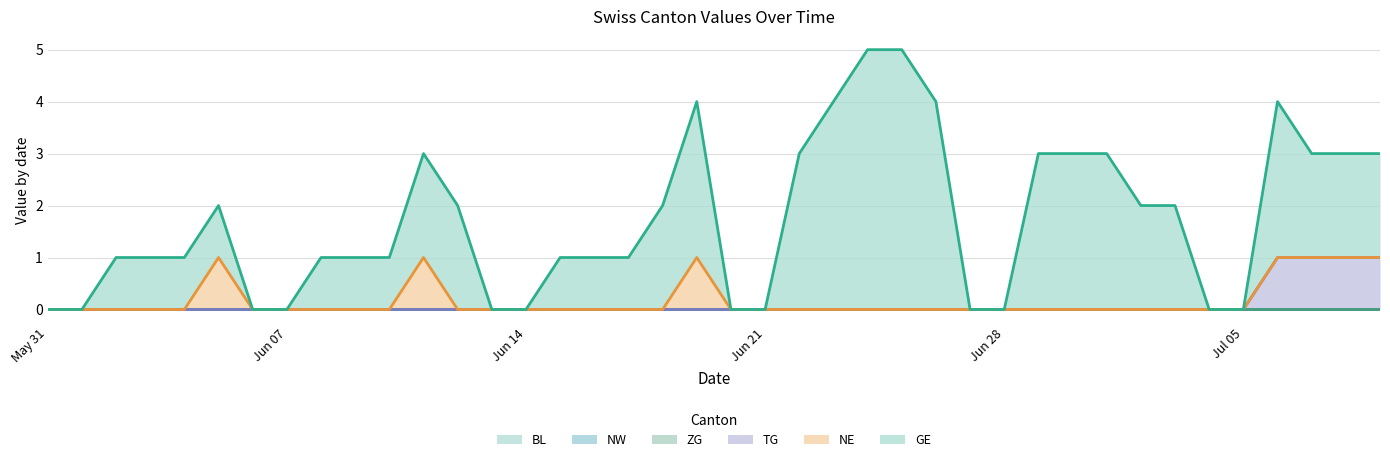

Which series has the largest total across all categories?

GE